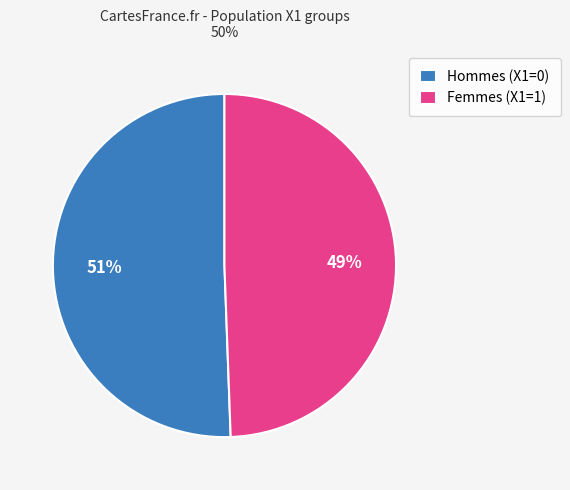

Which category has the smallest portion of the pie?

Femmes (X1=1)